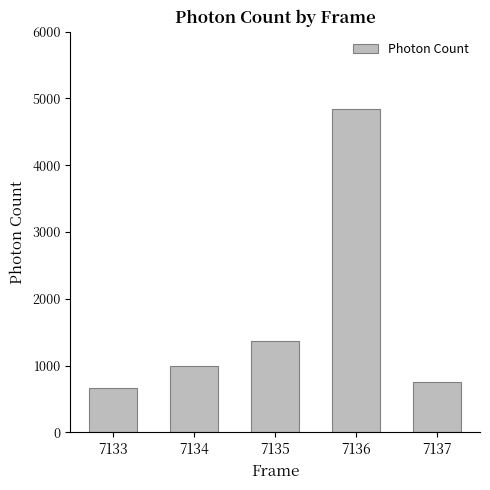

Which label corresponds to the largest value in the chart?

7136